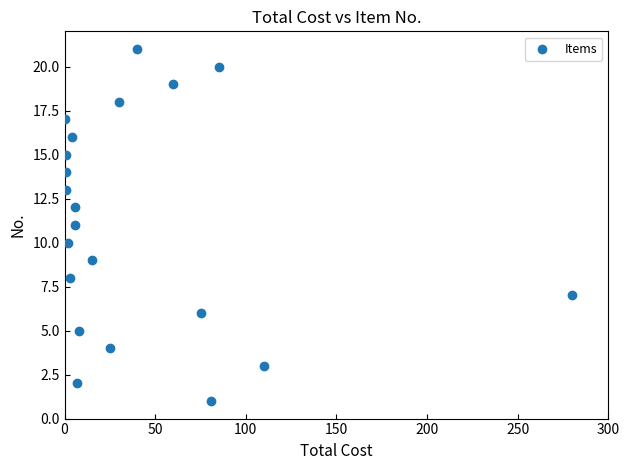

What is the range of Y values (max minus min)?

20